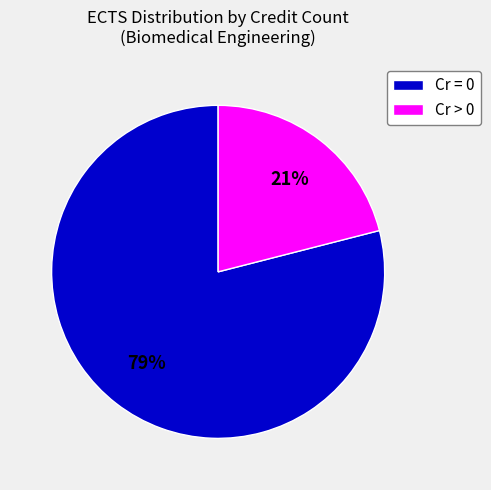

Does any single category account for the majority?

Yes